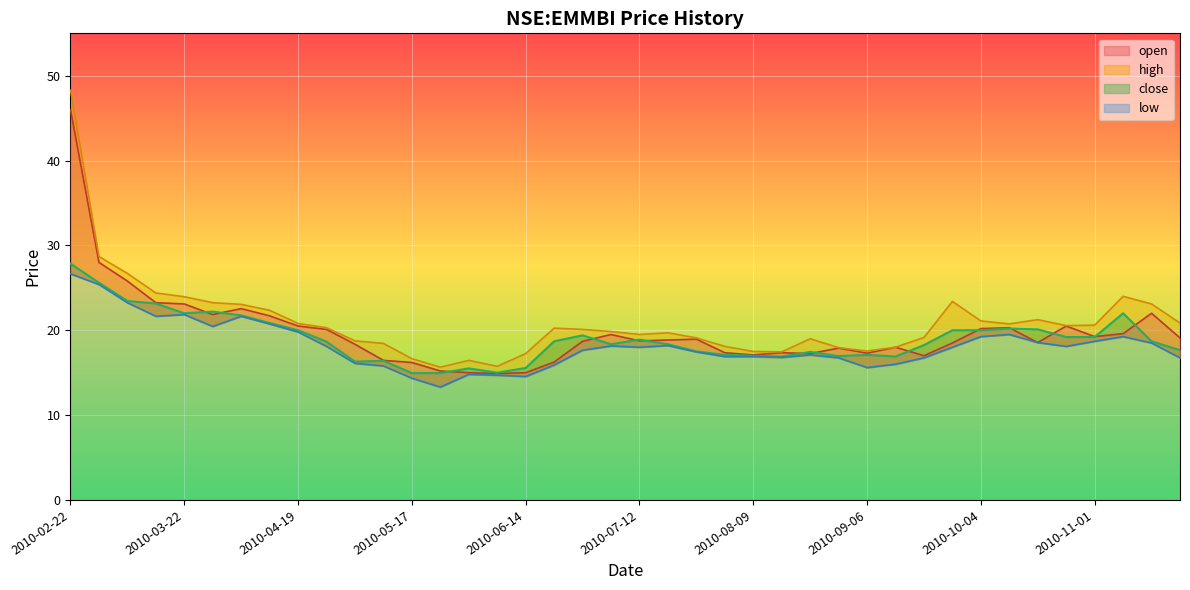

Which category has the highest value in the high series?

2010-02-22